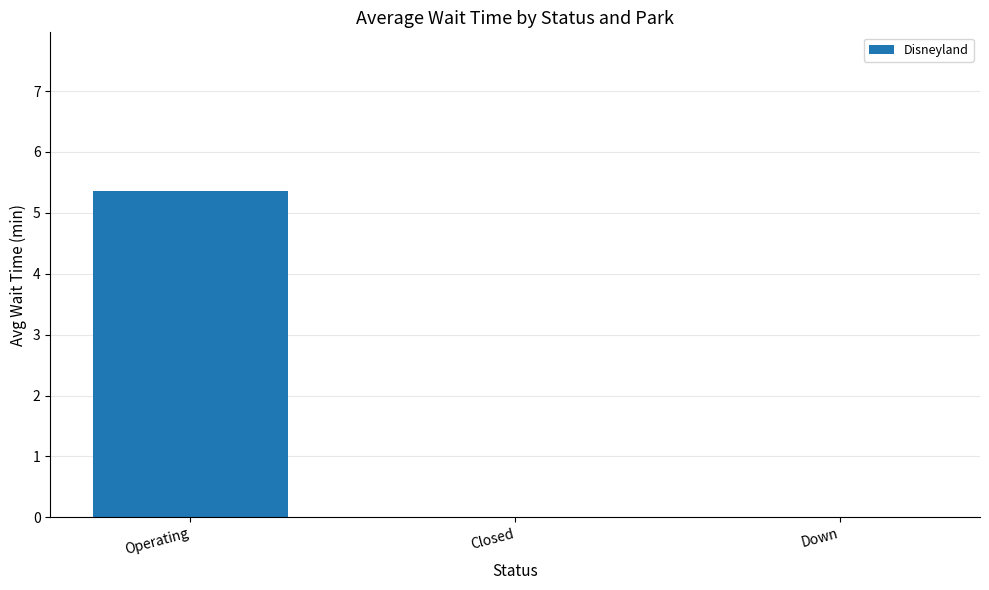

What is the maximum value shown in the chart?

5.4